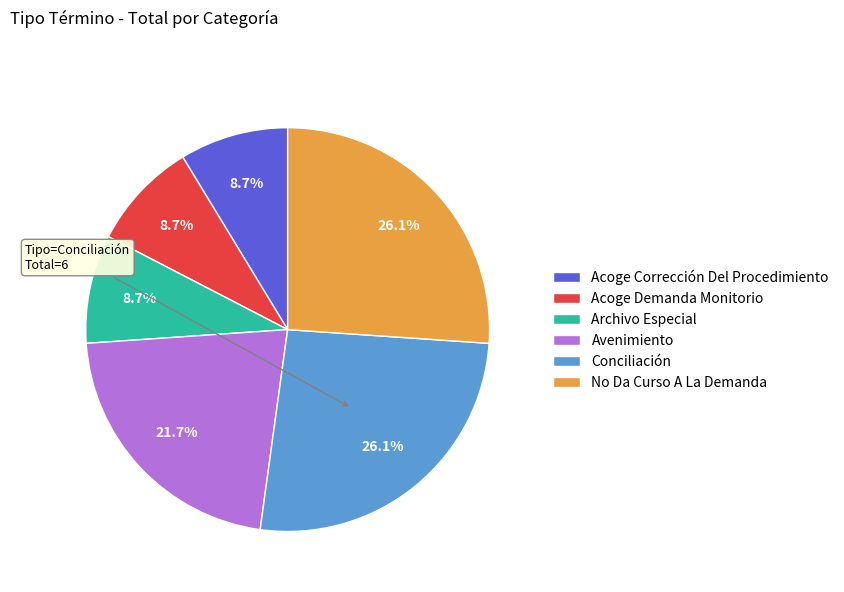

How many segments does this pie chart have?

6